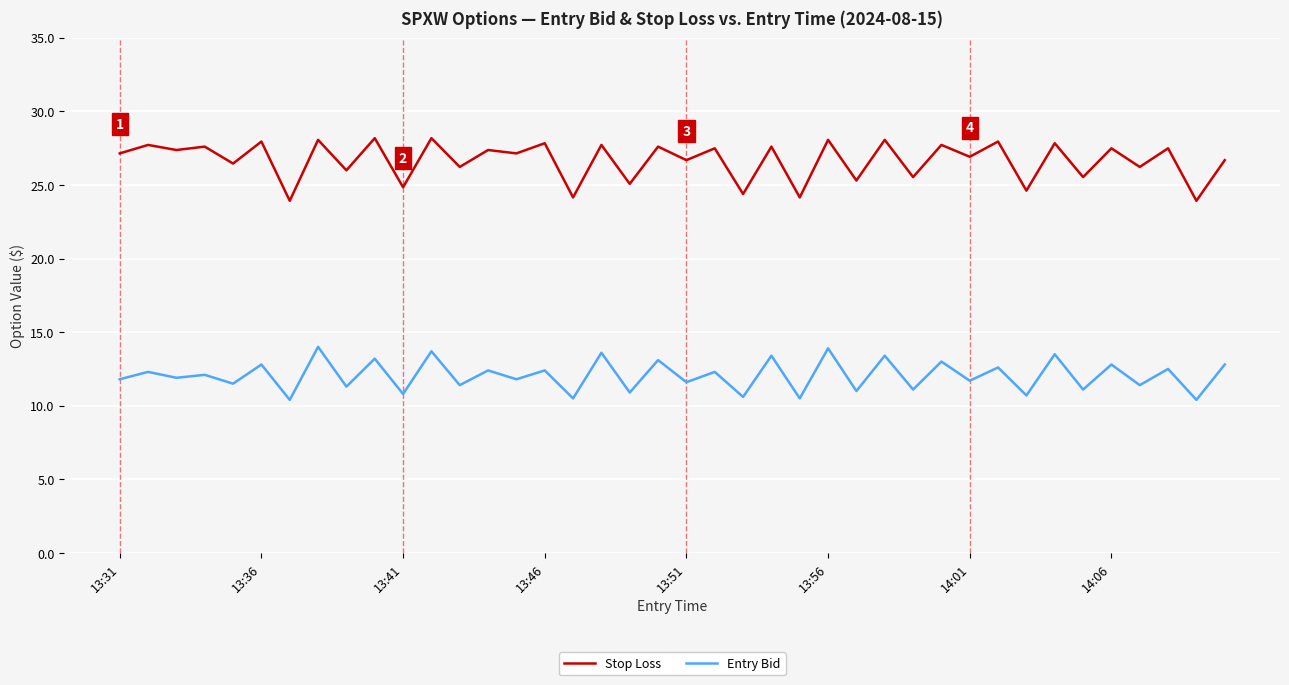

What are all the series names shown in the legend?

Stop Loss, Entry Bid